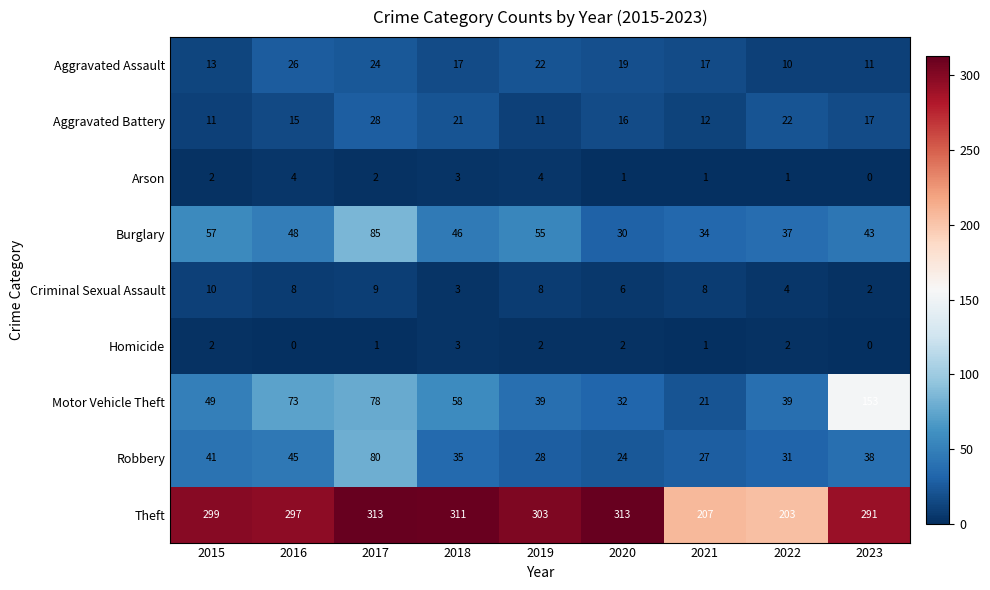

At which label does Robbery first exceed 35?

2015